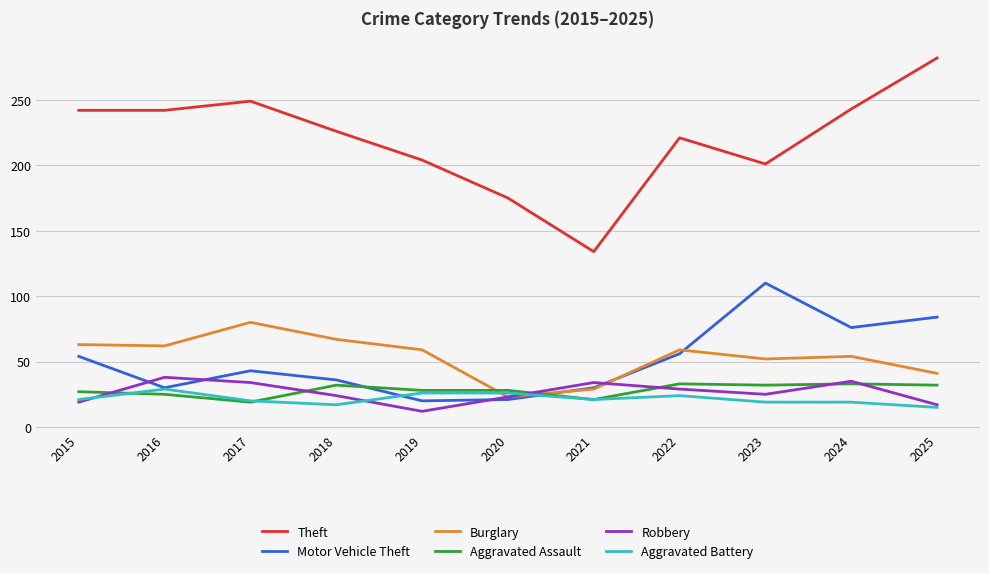

How many categories are shown in the chart?

11